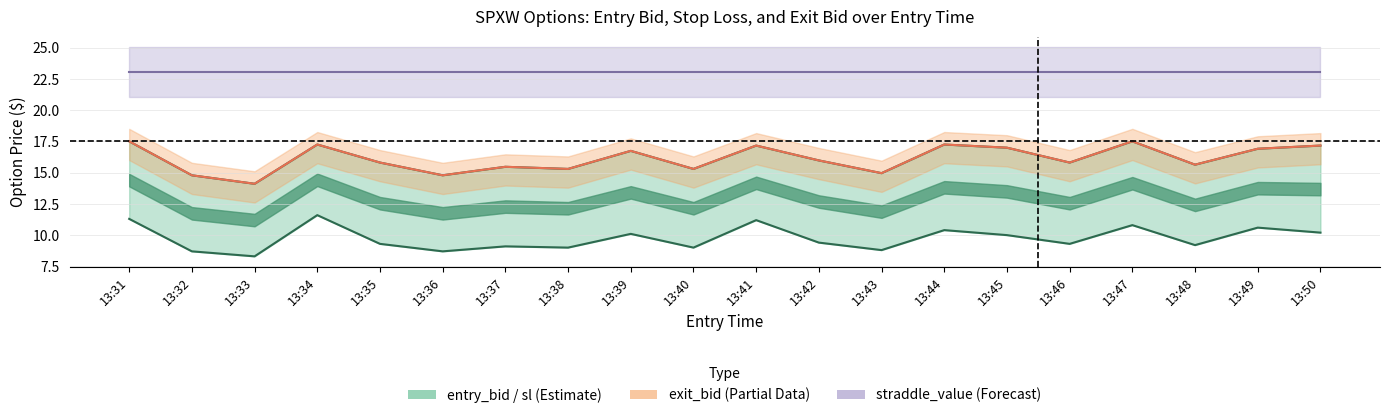

What are all the series names shown in the legend?

entry_bid, sl, exit_bid, straddle_value